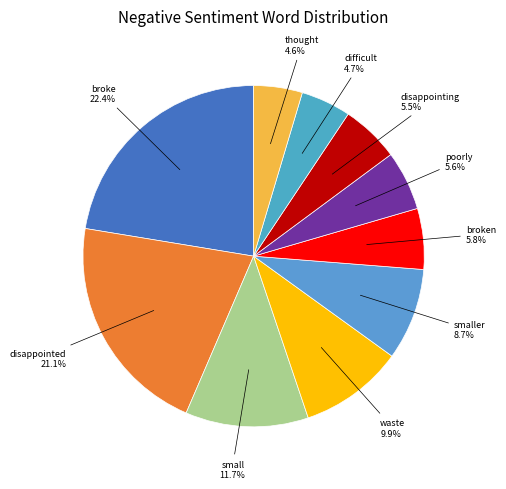

Approximately how many times larger is the value at small compared to broke?

0.5